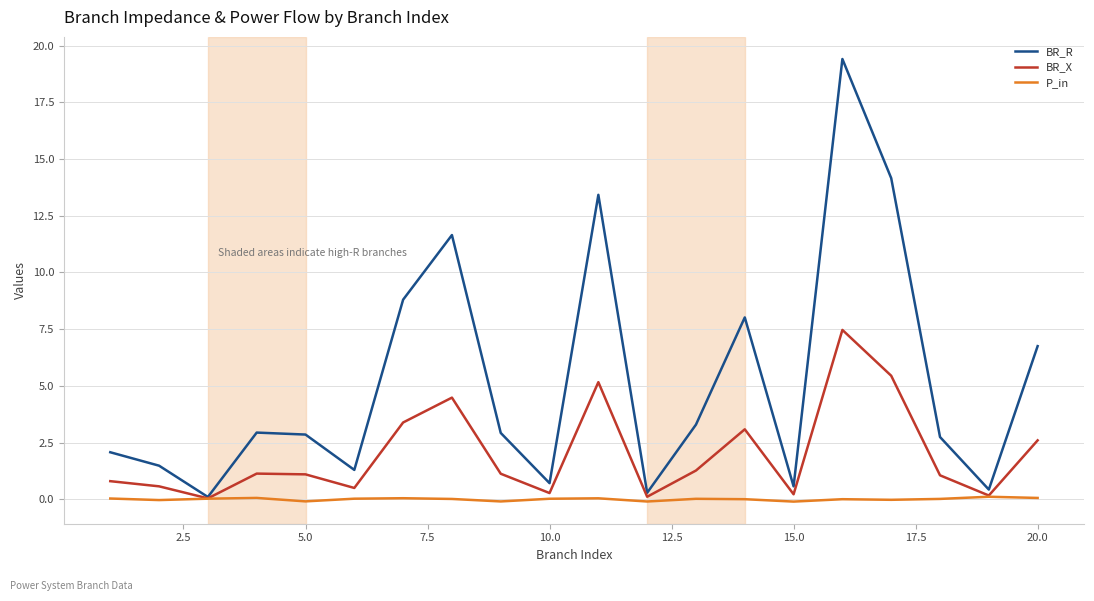

Which series has the widest spread of values?

BR_R